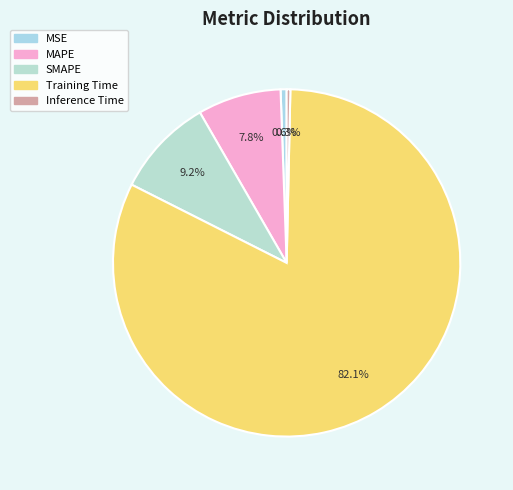

To the nearest percent, what is the combined percentage of SMAPE and MSE?

10%